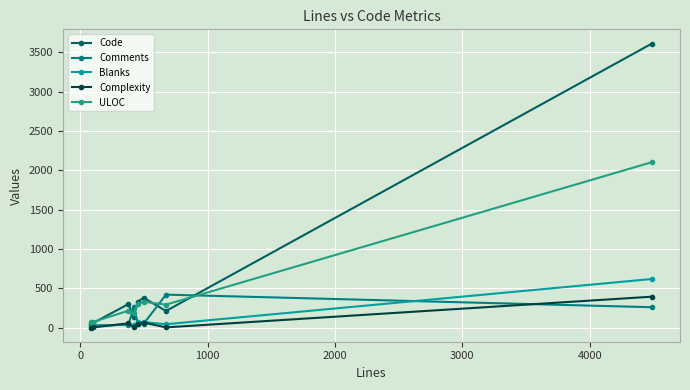

What is the difference between the maximum and second lowest values in the Blanks series?

605